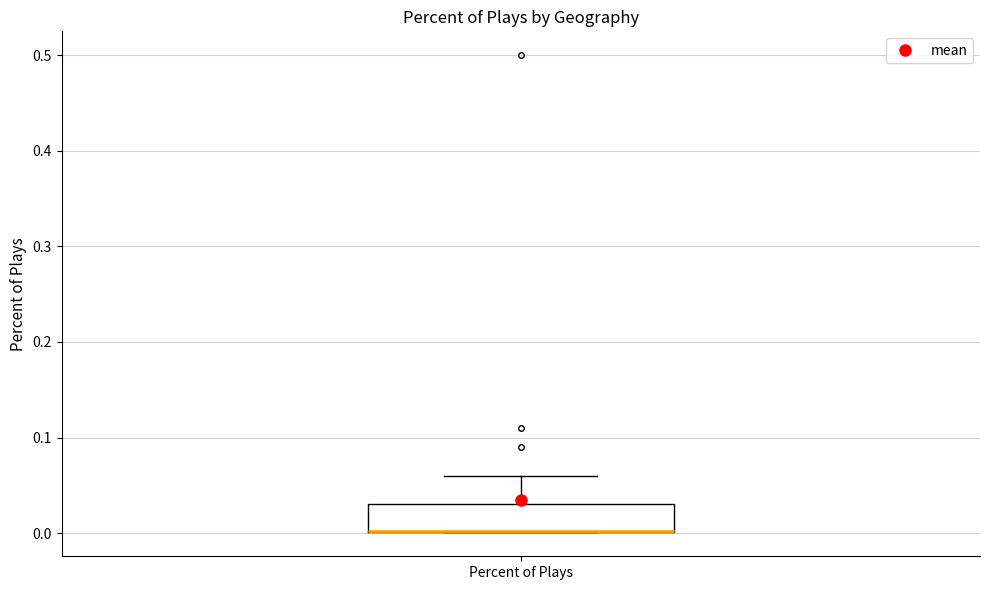

Read this box plot against the y-axis: the position of the median line, the range covered by the box, and the ends of both whiskers. The values are not printed on the chart, so give them approximately, as read against the axis.

median 0.00 (drawn on the box's lower edge), box 0.00 to 0.03, whiskers 0.00 to 0.06